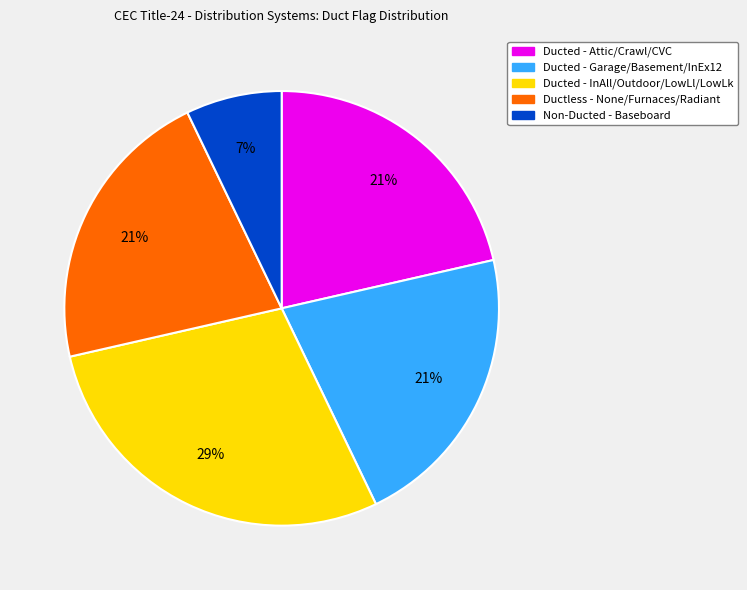

To the nearest percent, what is the average slice percentage?

20%